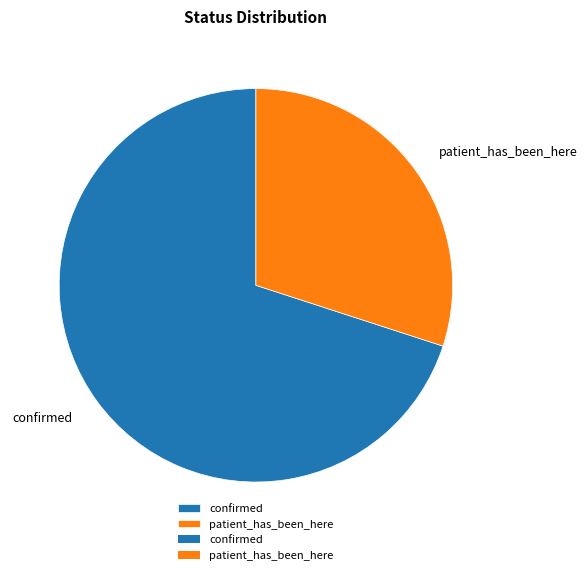

What is the ratio of the value at patient_has_been_here to the value at confirmed?

0.4